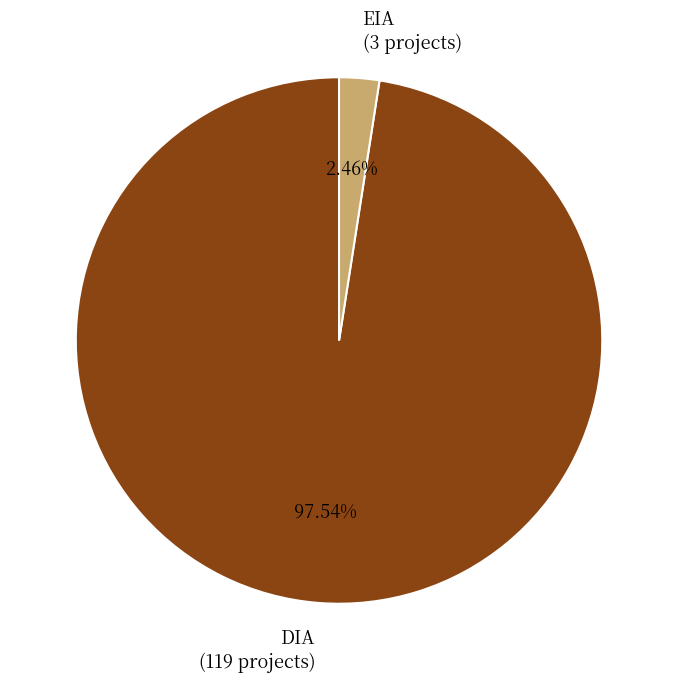

What is the ratio of the value at DIA to the value at EIA?

39.7